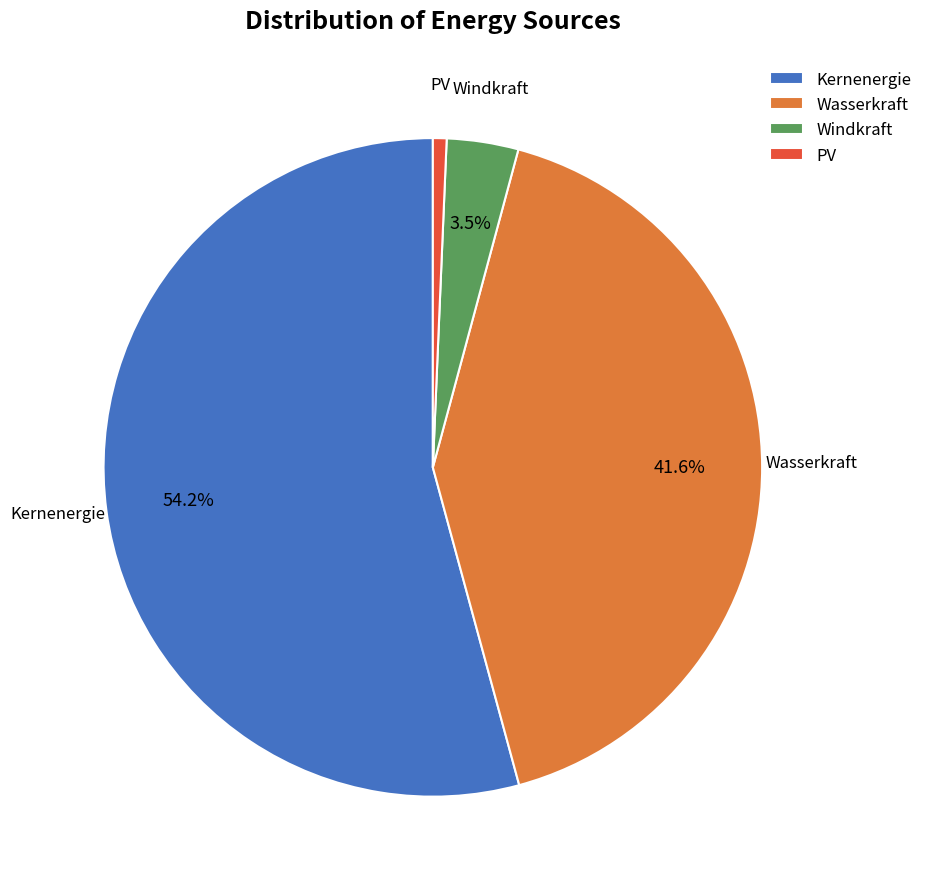

Rank the categories by value from lowest to highest.

PV, Windkraft, Wasserkraft, Kernenergie